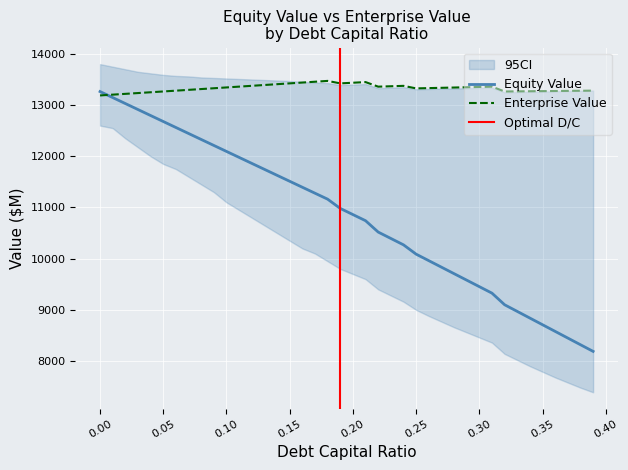

What is the highest value of the Equity Value series?

13264.3